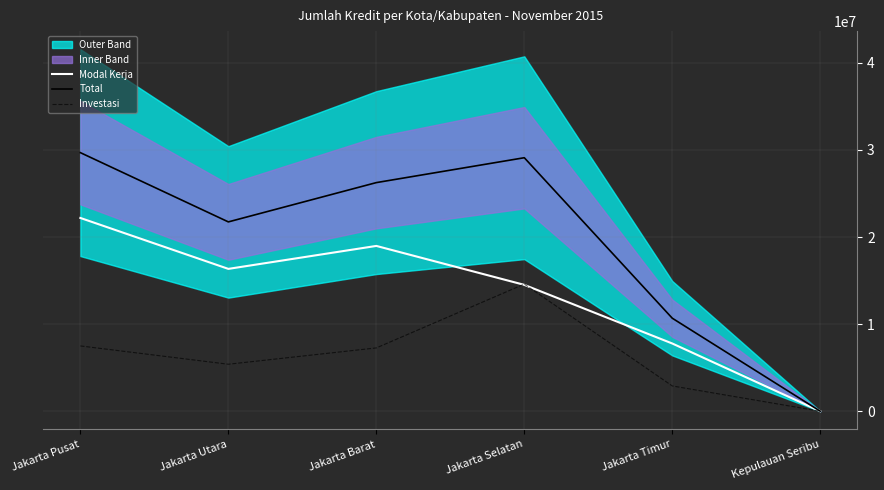

Reading left to right, transcribe all the data shown in this chart.

Modal Kerja: Jakarta Pusat=22192881	Jakarta Utara=16344795	Jakarta Barat=18981343	Jakarta Selatan=14509907	Jakarta Timur=7777936	Kepulauan Seribu=1563
Total: Jakarta Pusat=29691477	Jakarta Utara=21740530	Jakarta Barat=26250979	Jakarta Selatan=29108311	Jakarta Timur=10680993	Kepulauan Seribu=1999
Investasi: Jakarta Pusat=7498596	Jakarta Utara=5395735	Jakarta Barat=7269636	Jakarta Selatan=14598404	Jakarta Timur=2903057	Kepulauan Seribu=436